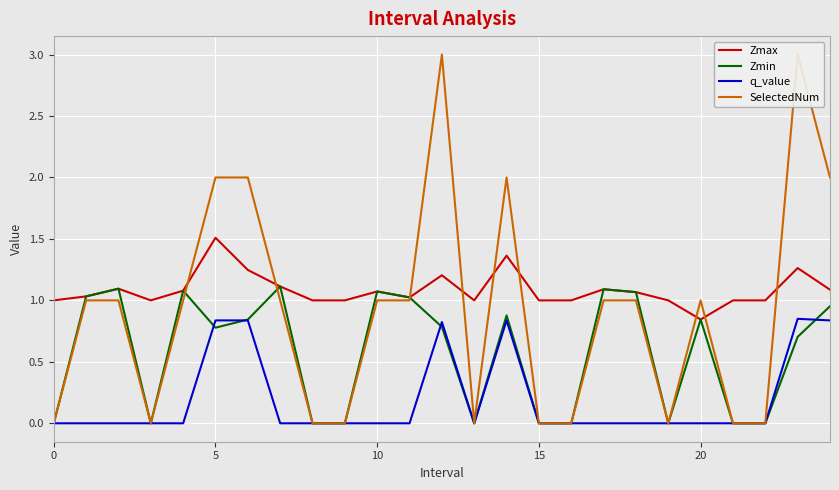

What are all the series names shown in the legend?

Zmax, Zmin, q_value, SelectedNum